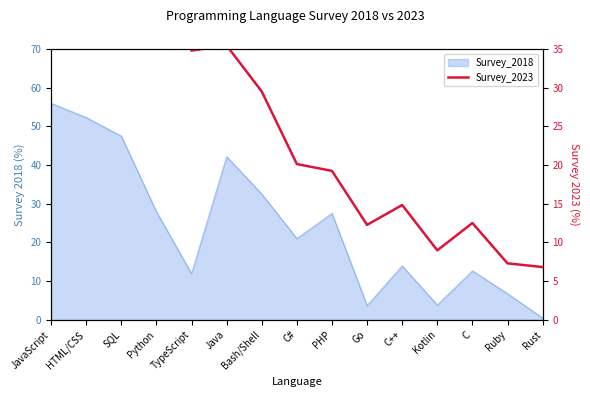

How many values exceed 20?

8